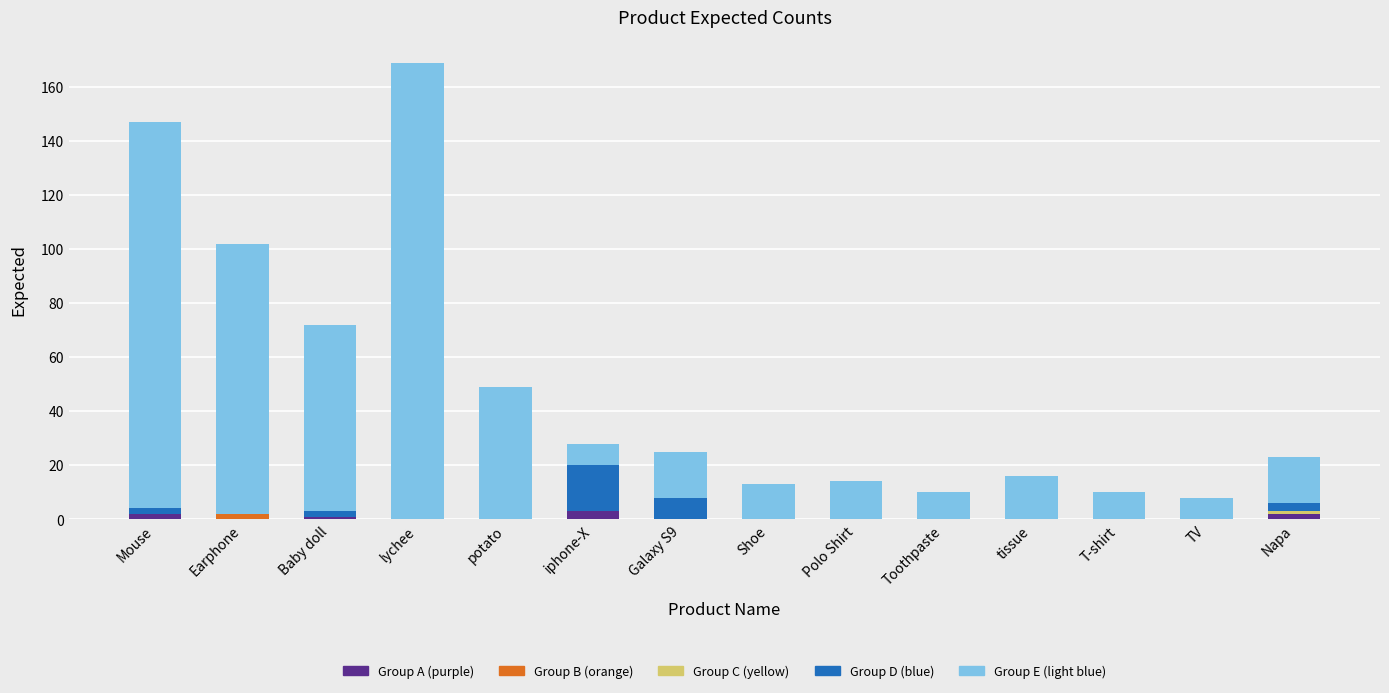

At which category is the sum across all series the highest?

lychee